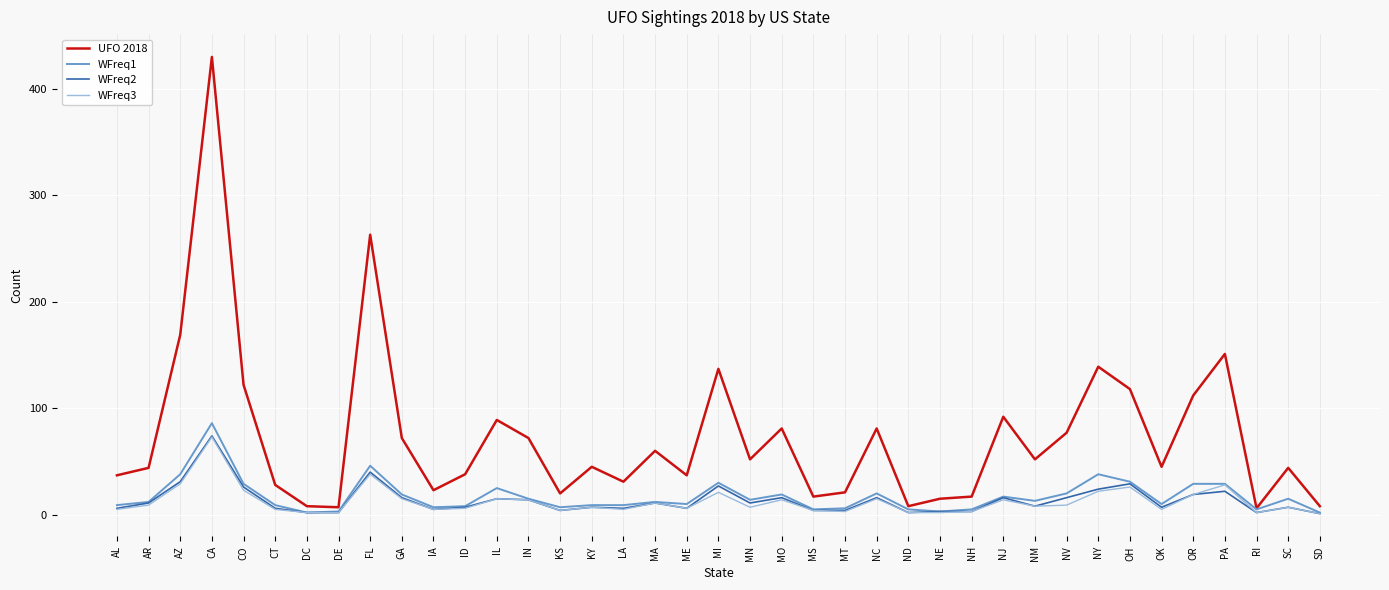

Count the number of categories in the chart.

39